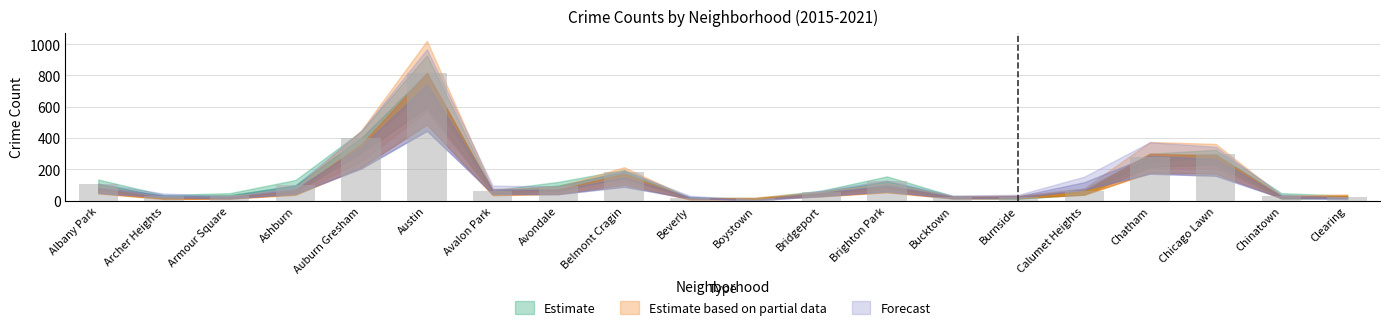

Read the value at Chinatown.

32.0